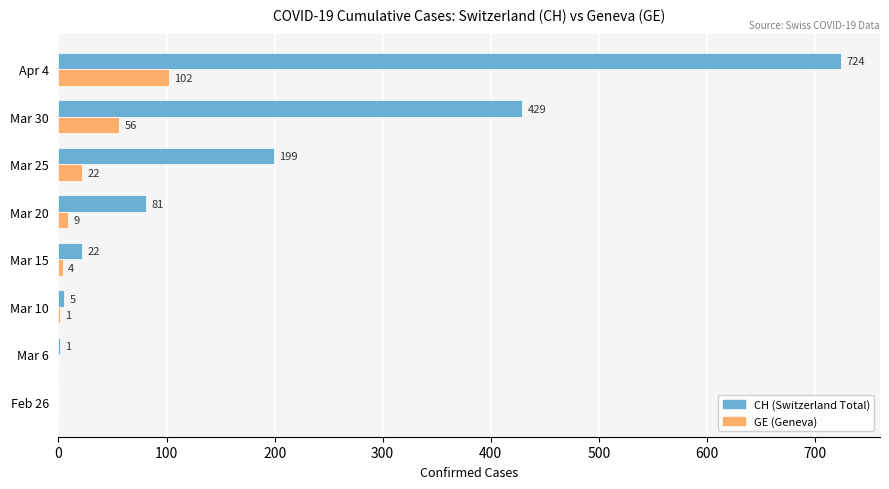

How many data points does each series have?

8